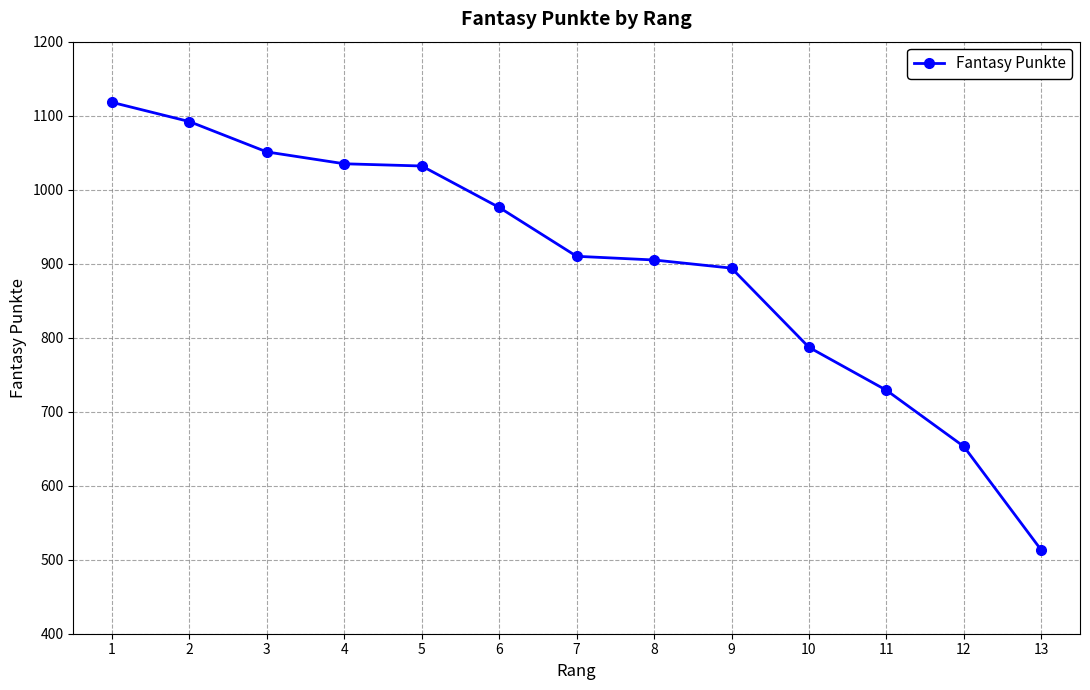

Where is the data nearest to the value 815?

10